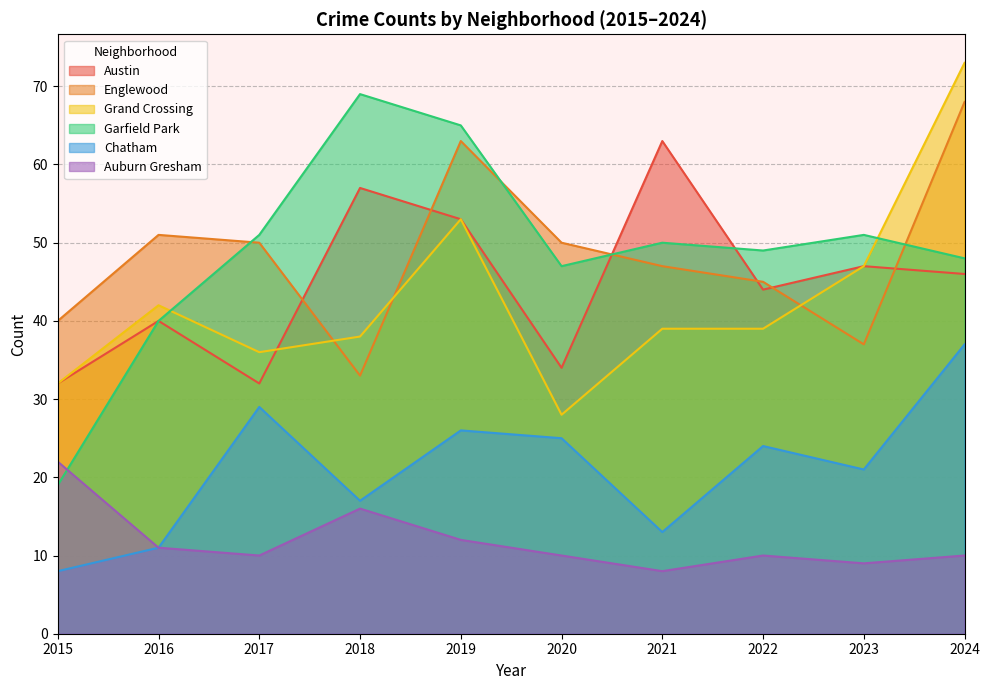

Between 2021 and 2023, which is larger?

2021